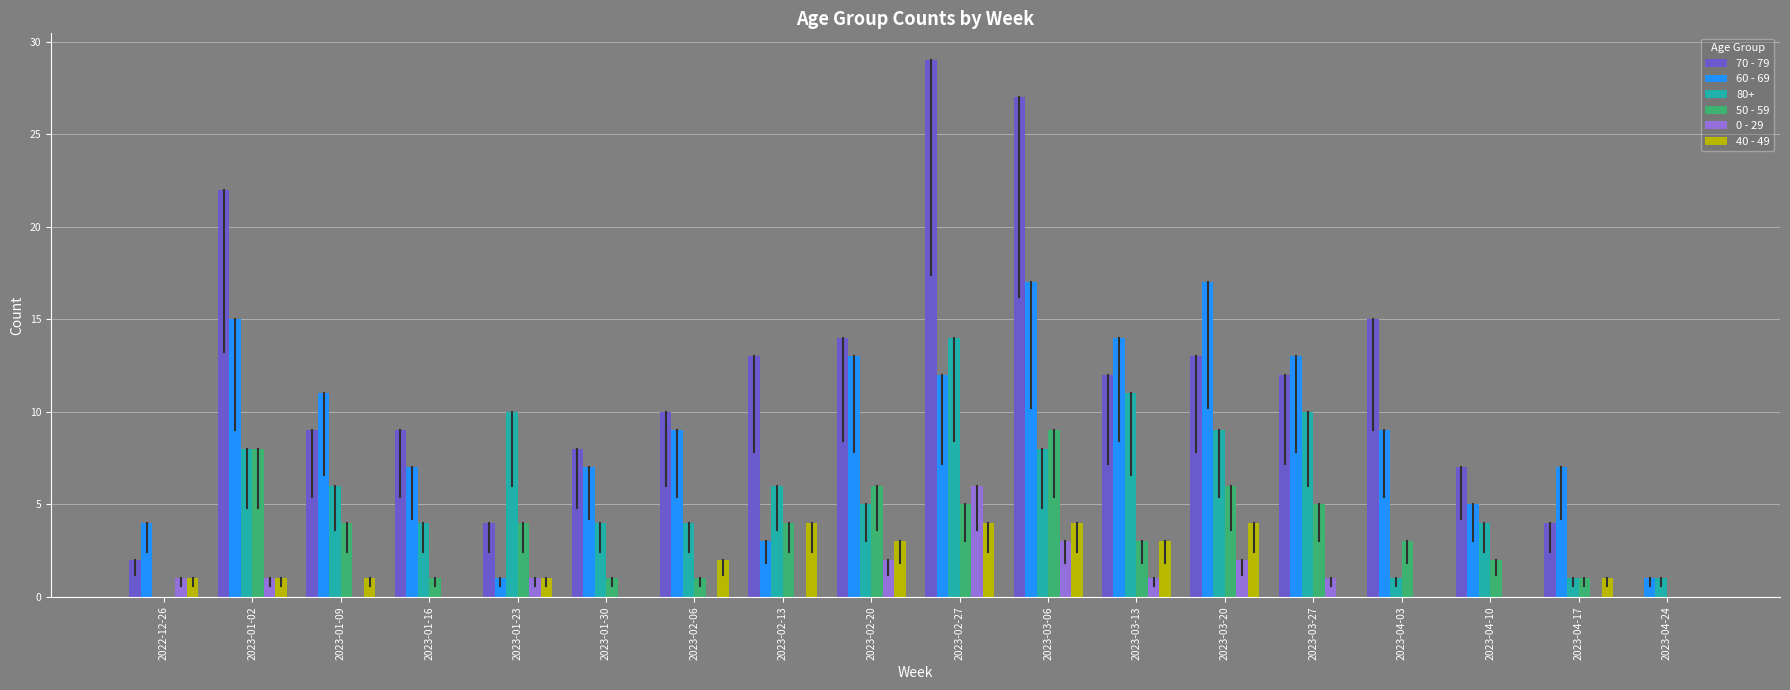

What is the greatest value displayed?

29